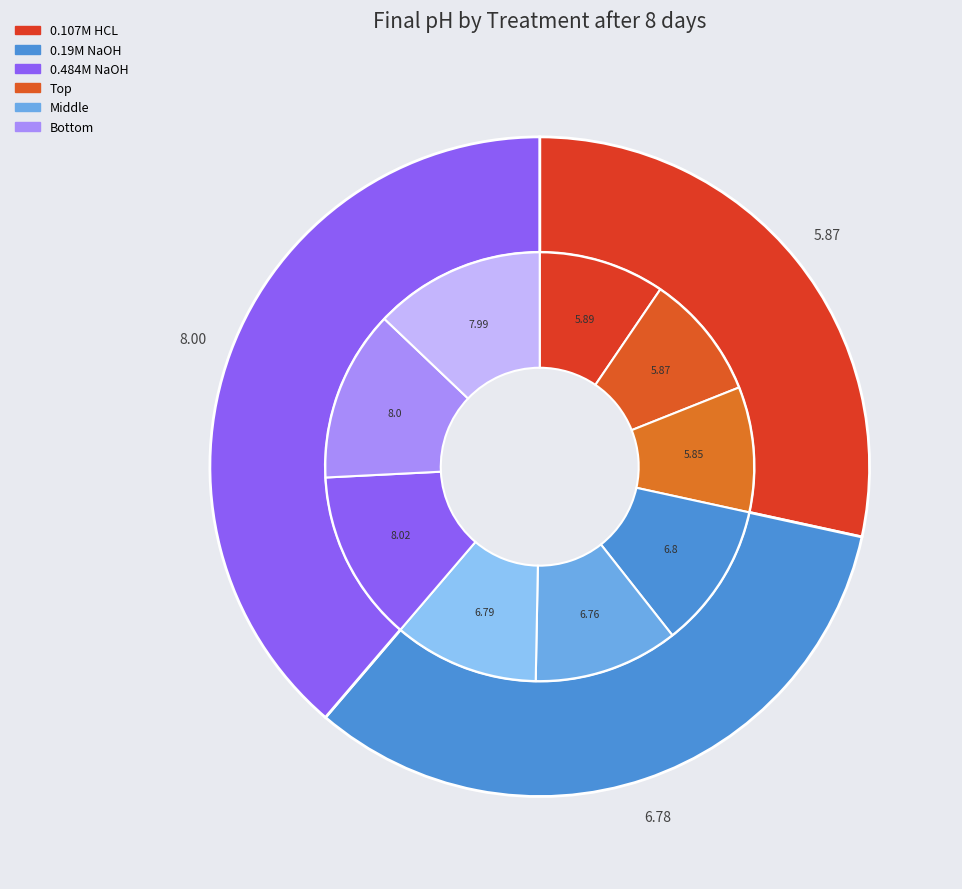

Does any single category account for the majority?

No